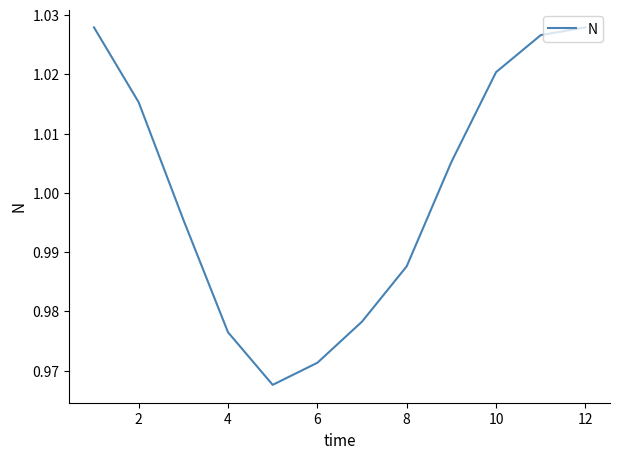

What is the maximum value shown in the chart?

1.0